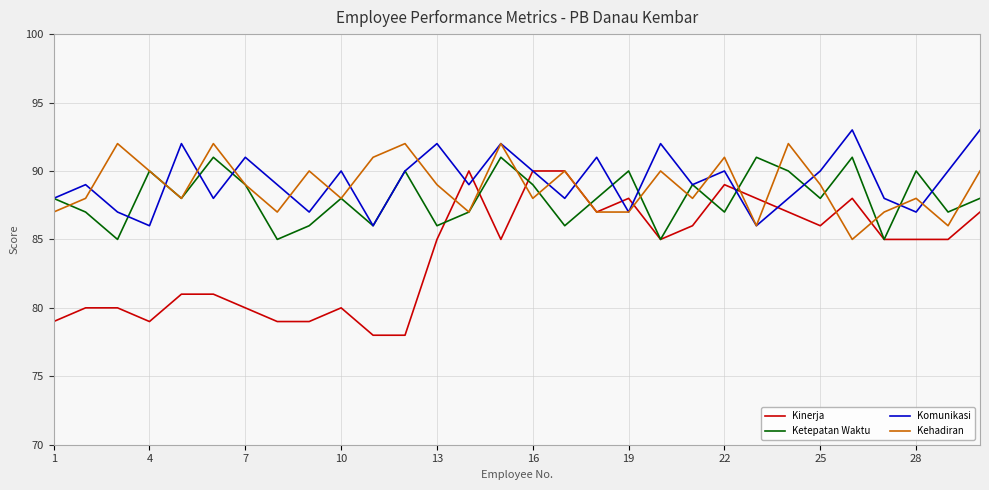

Which series has the largest range (max minus min)?

Kinerja